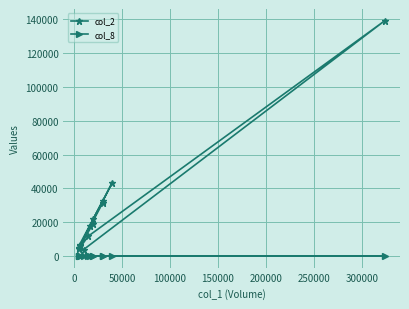

Which series has the largest total across all categories?

col_2